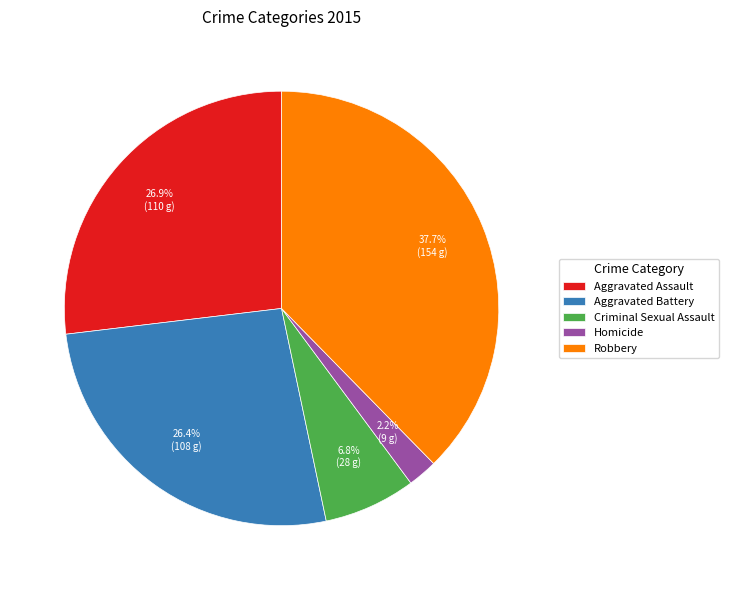

Which has a higher value, Robbery or Aggravated Battery?

Robbery